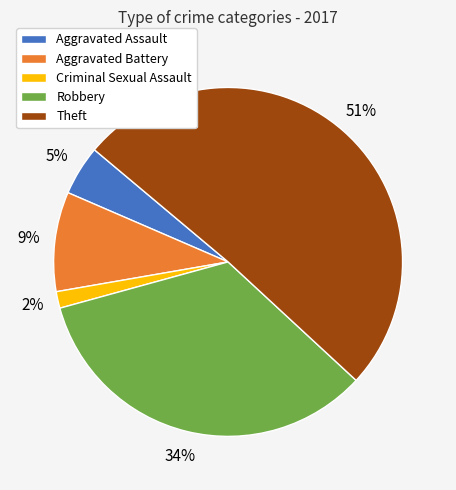

To the nearest percent, what percentage of the pie is Robbery?

34%